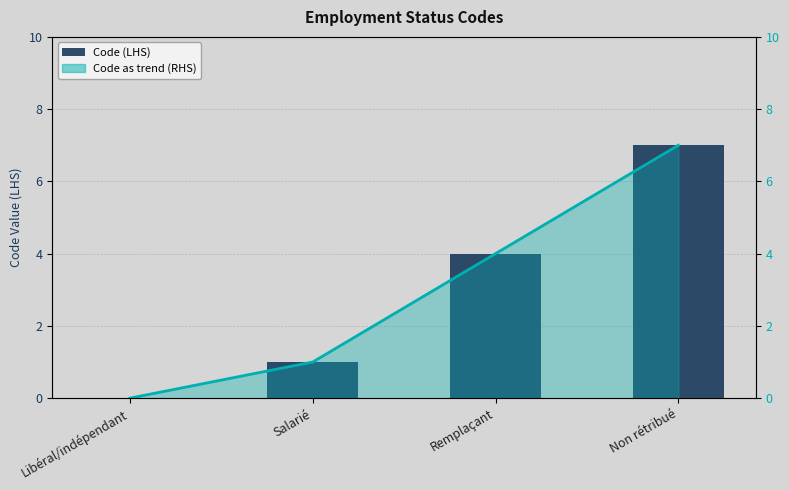

List the labels in order of value, largest first.

Non rétribué, Remplaçant, Salarié, Libéral/indépendant